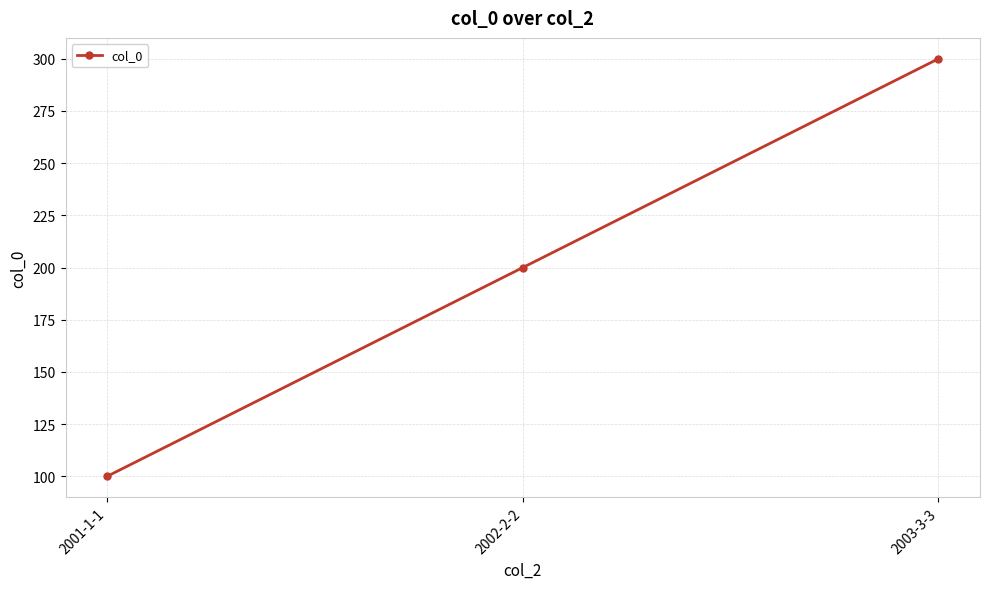

What position from the left is 2002-2-2?

2